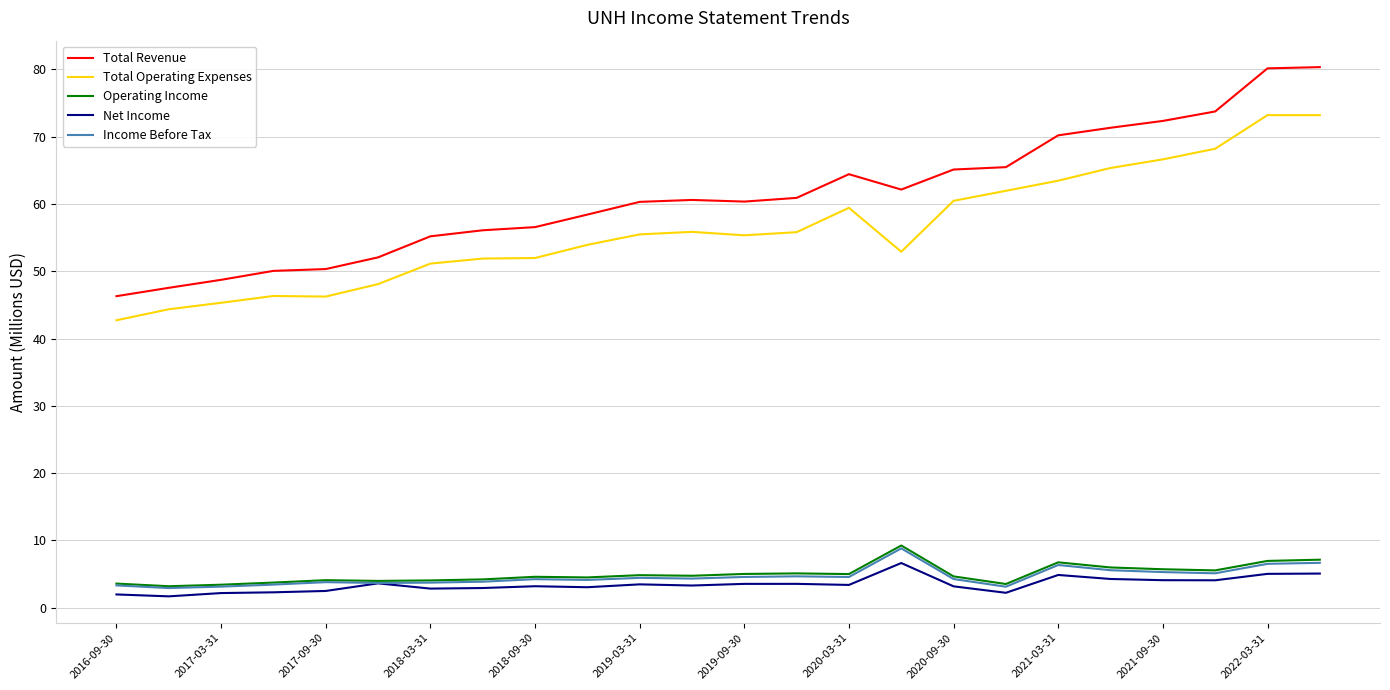

What is the maximum value shown in the chart?

80.3